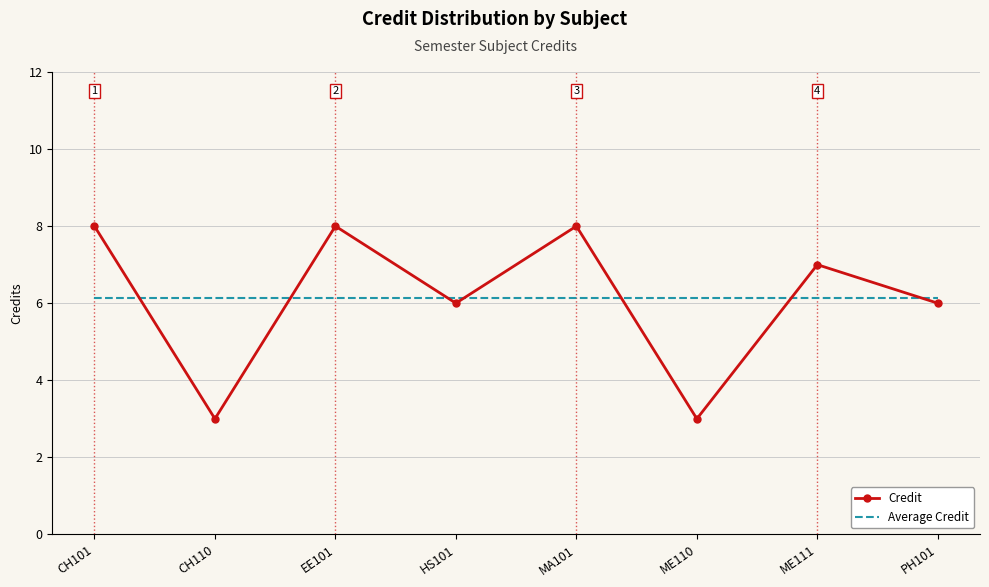

Count the number of data series in this chart.

2